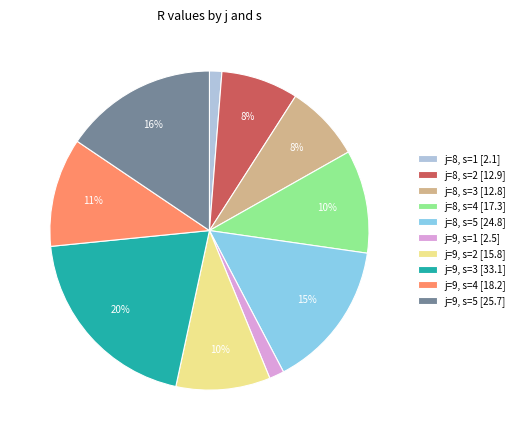

Which category has the biggest portion of the pie?

j=9, s=3